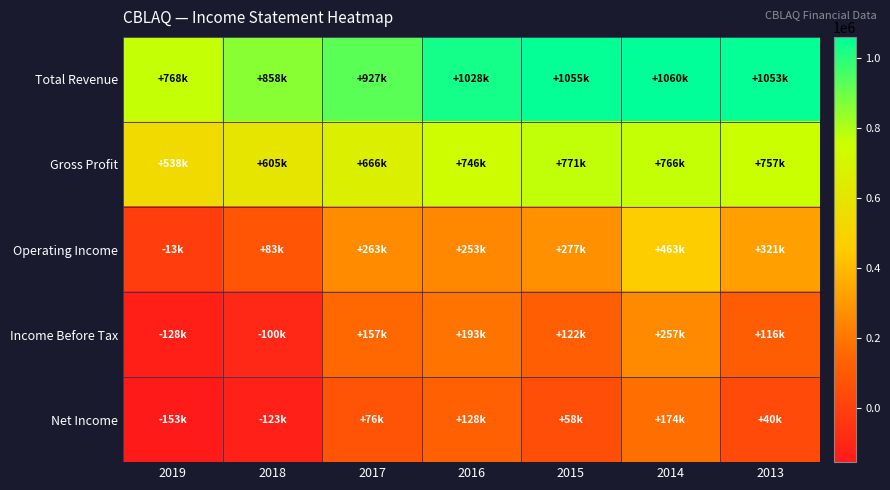

Reading left to right, list all the values displayed in this chart.

Total Revenue: 2019=768700	2018=858600	2017=927300	2016=1028300	2015=1055000	2014=1060700	2013=1053600
Gross Profit: 2019=538000	2018=605900	2017=666700	2016=746800	2015=771700	2014=766800	2013=757400
Operating Income: 2019=-13500	2018=83700	2017=263500	2016=253600	2015=277800	2014=463000	2013=321700
Income Before Tax: 2019=-128600	2018=-100800	2017=157000	2016=193500	2015=122000	2014=257500	2013=116600
Net Income: 2019=-153700	2018=-123500	2017=76000	2016=128000	2015=58500	2014=174300	2013=40300